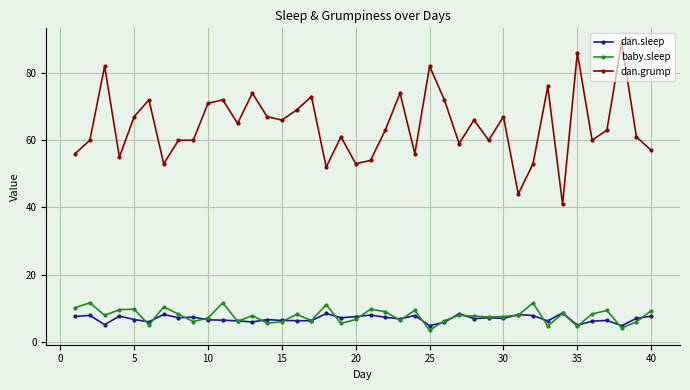

Which series has the largest total across all categories?

dan.grump